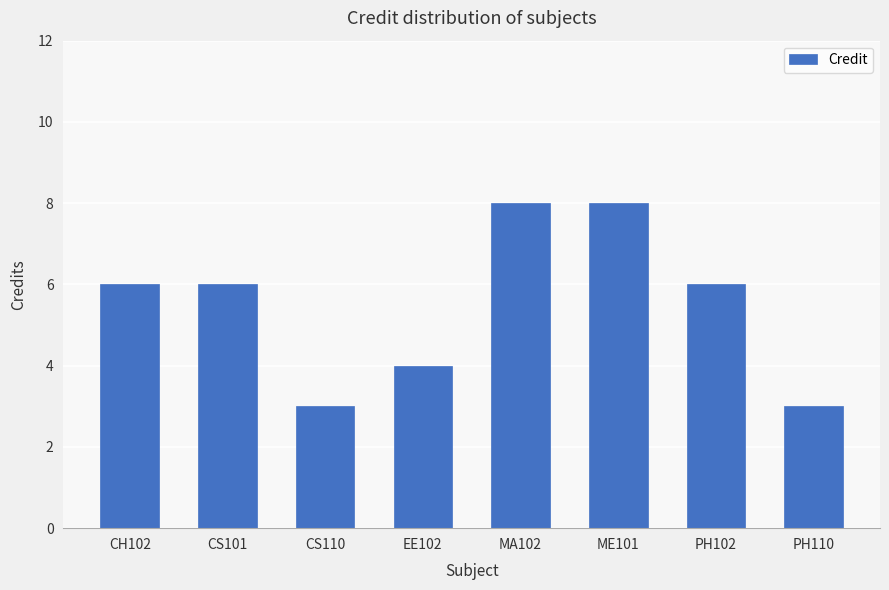

How many categories are shown in the chart?

8